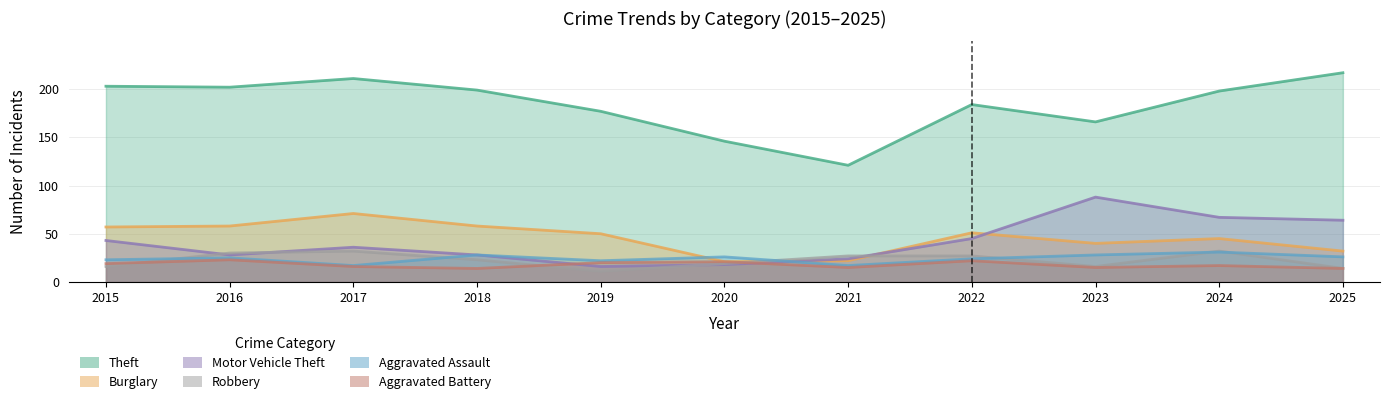

True or false: Theft and Burglary intersect in this chart.

False